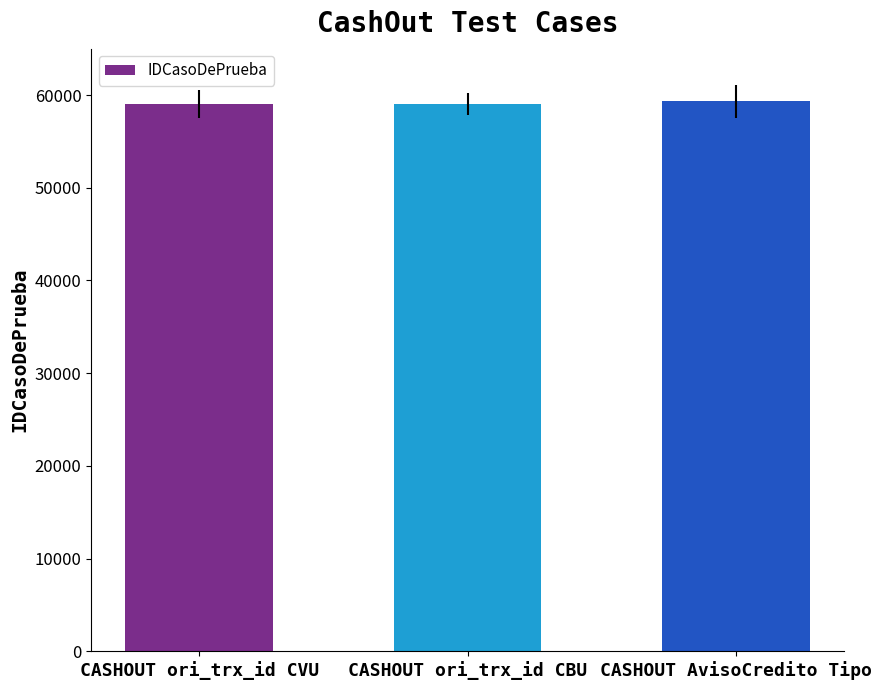

True or false: the data shows 59007 at CASHOUT ori_trx_id CVU.

True